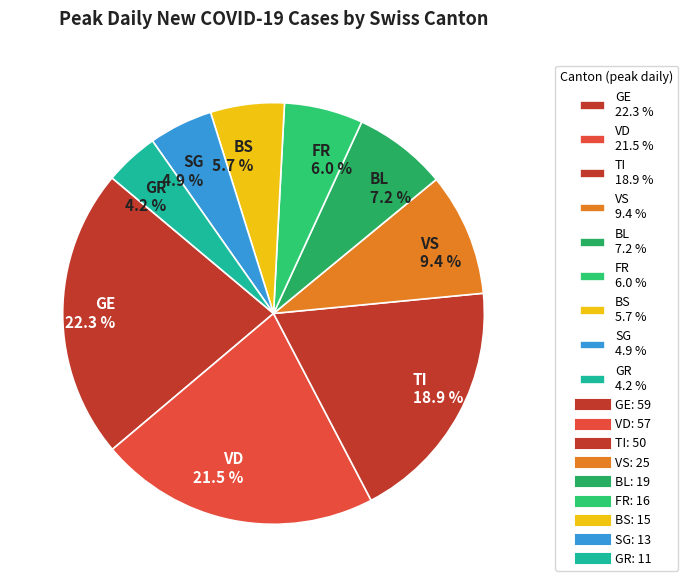

Does GE represent more than half of the total?

No